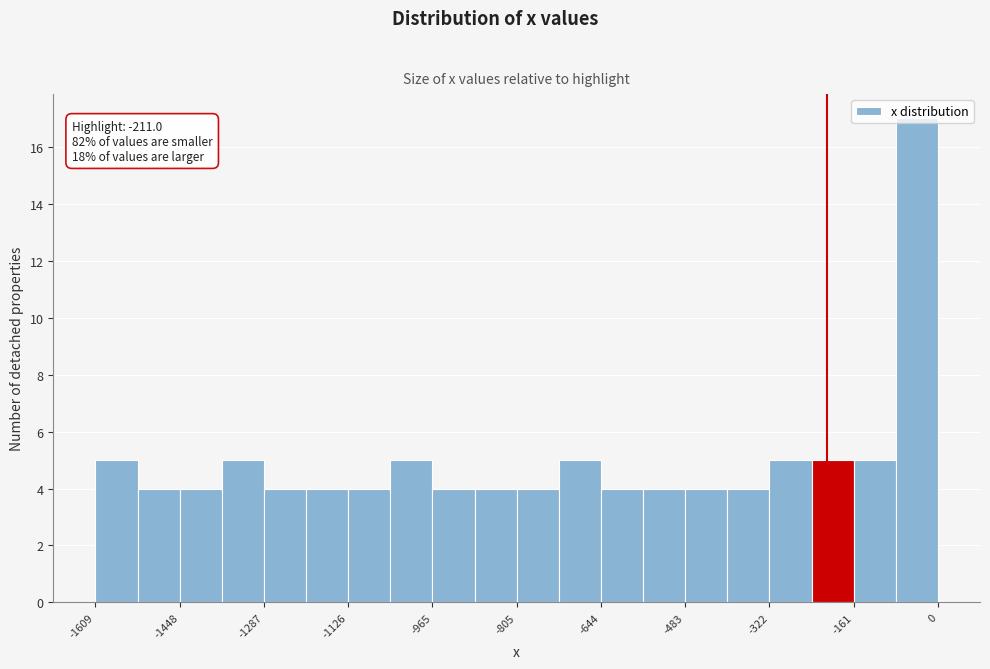

Which range on the x-axis has the tallest bar?

-80 to 0